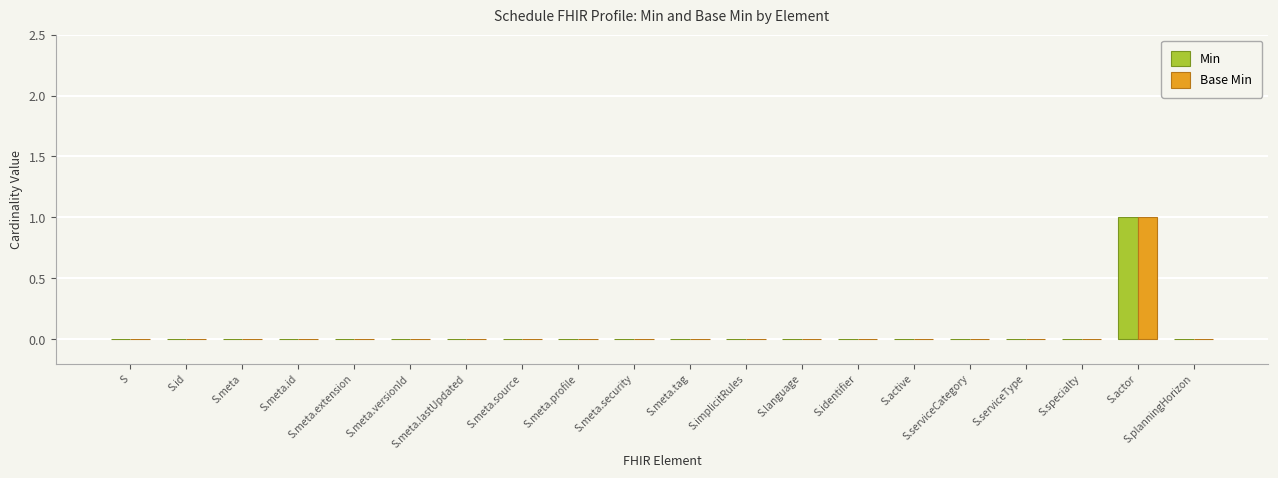

True or false: Base Min has a value of 0 at S.specialty.

True